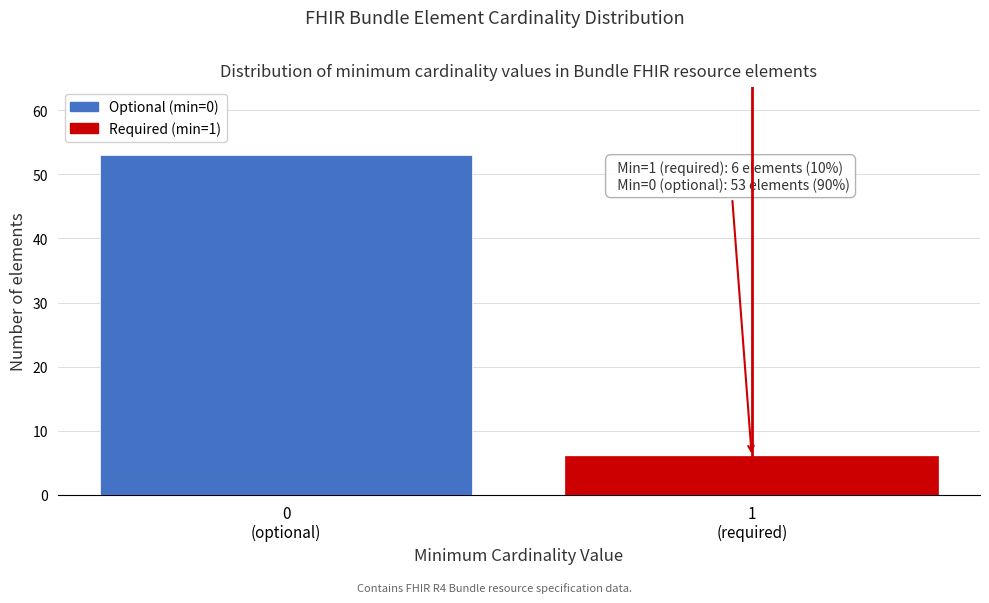

Reading left to right, extract all data points from this chart.

53	6